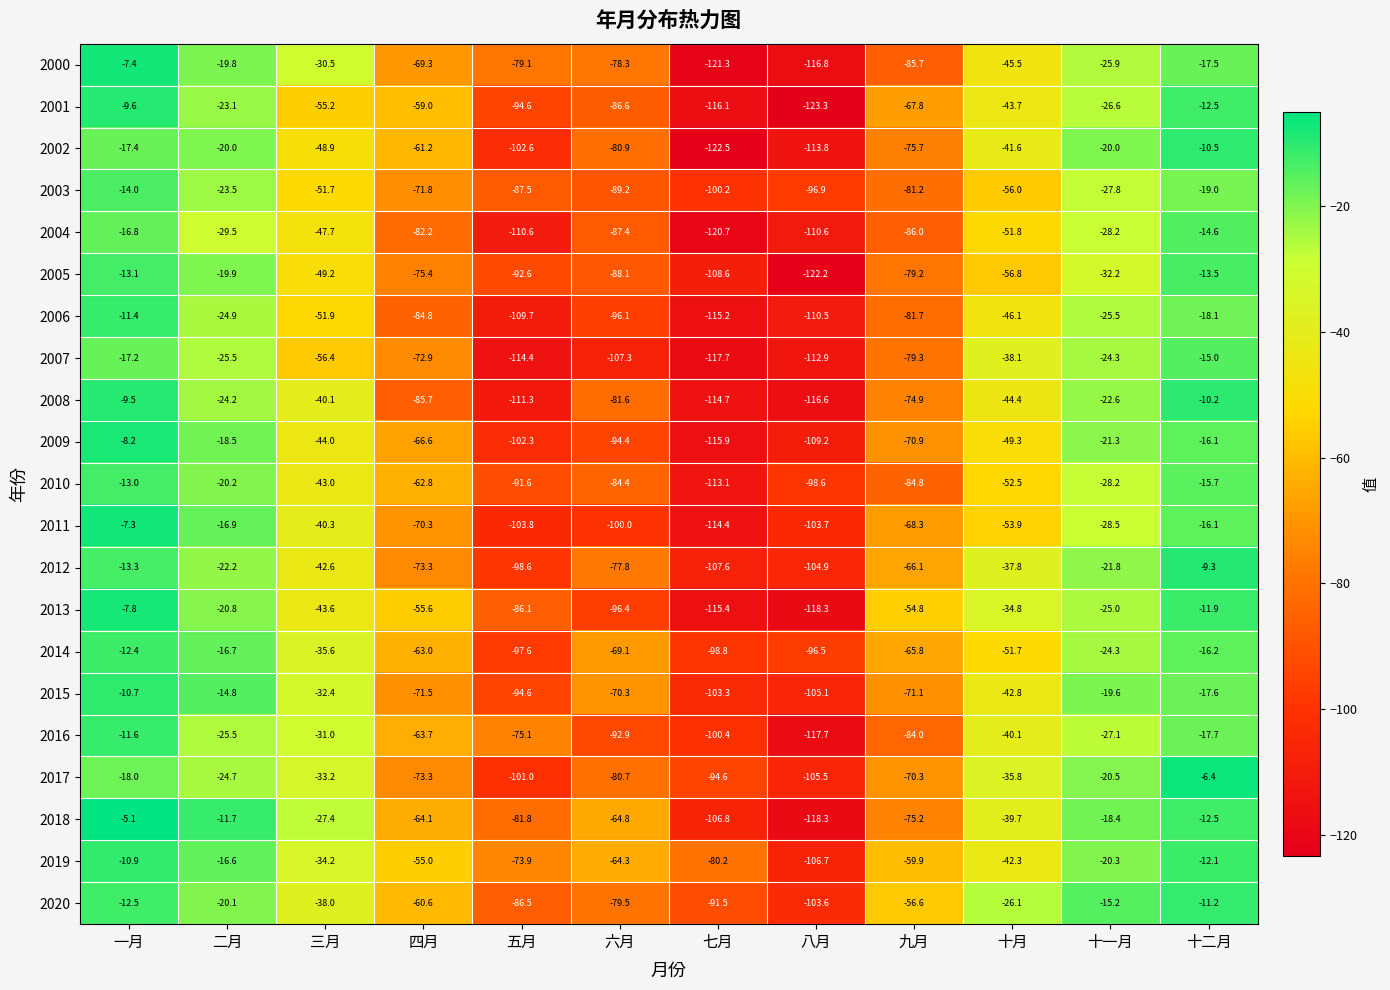

What is the maximum value shown in the chart?

-5.1